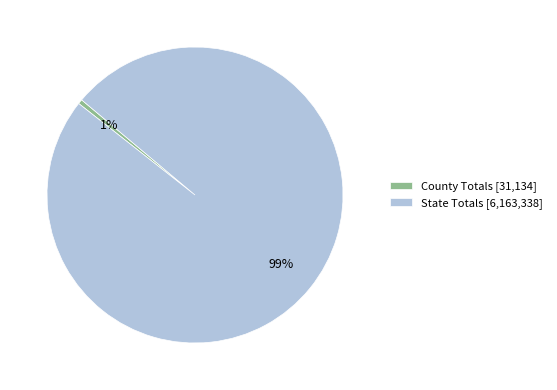

To the nearest percent, what portion does State Totals represent?

99%